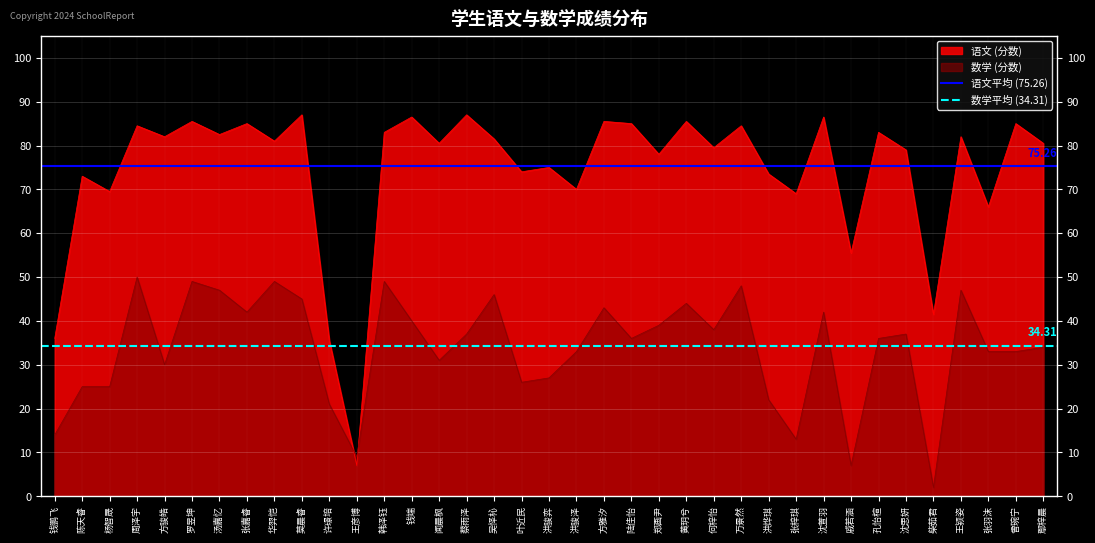

Does the chart display data point markers on the line(s)?

No